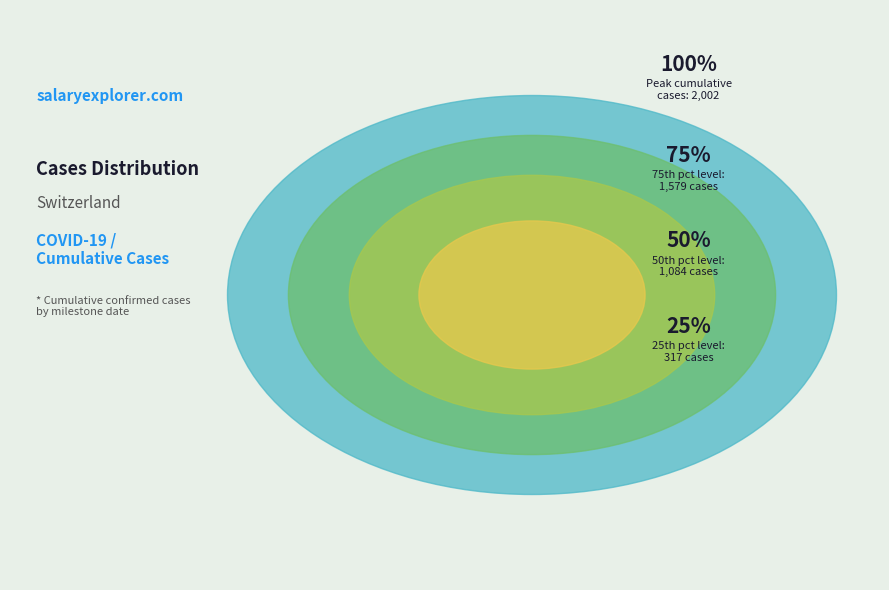

Does 2020-03-15 represent more than half of the total?

No